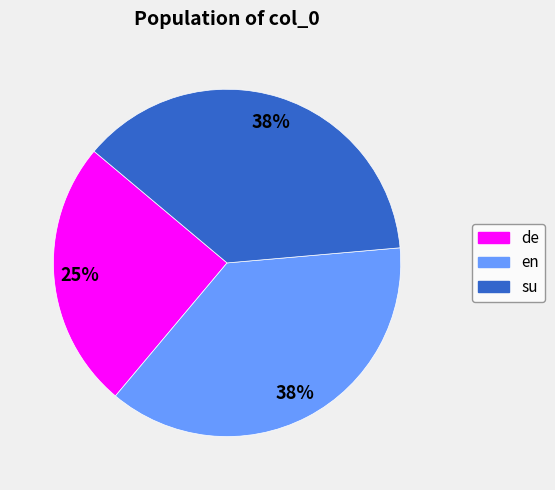

Between de and su, which is larger?

su